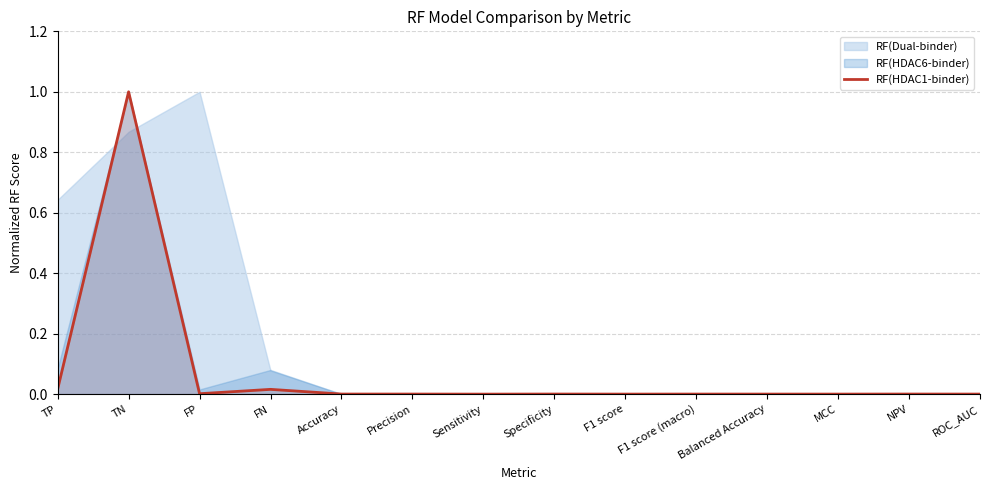

The value at F1 score is 0.0. True or false?

True